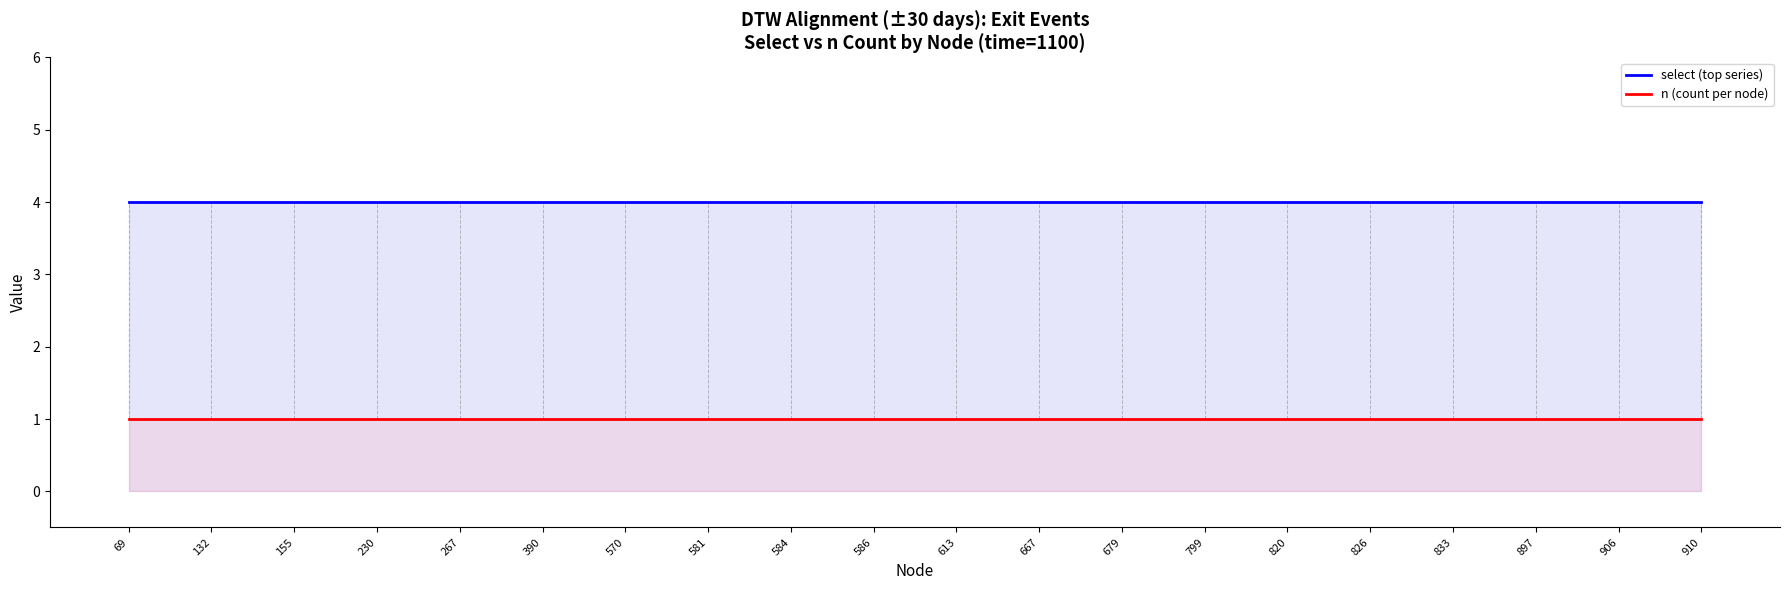

What is the sum of all select (top series) values?

80